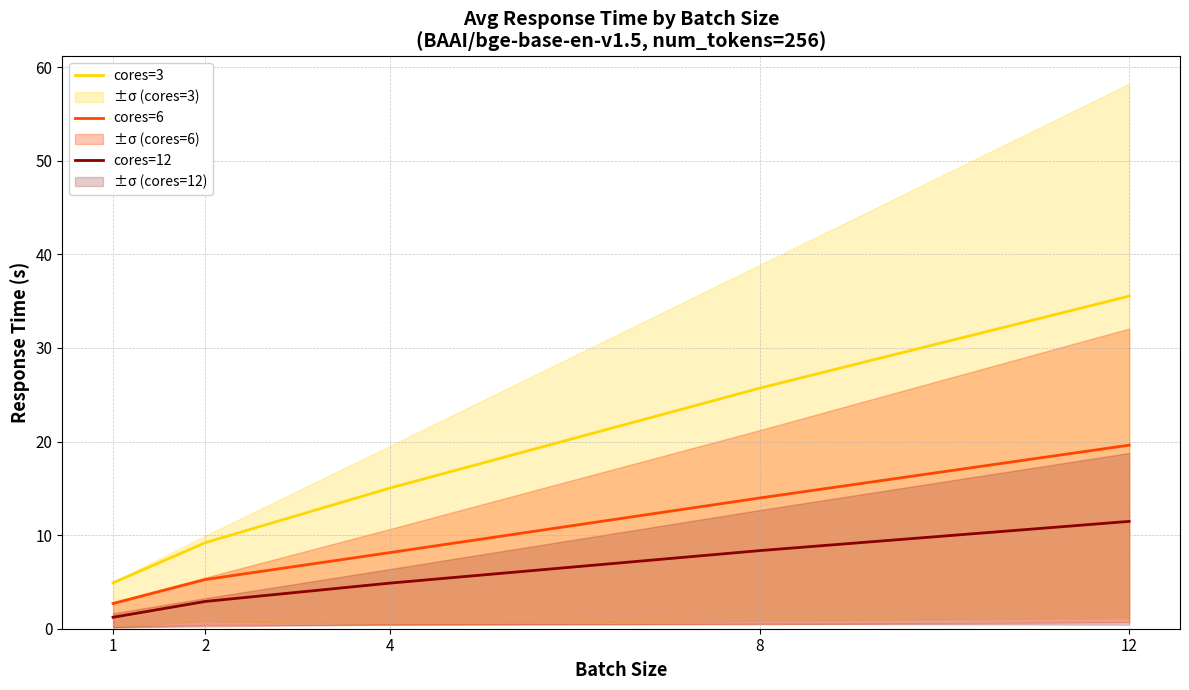

What is the sum of all cores=6 values?

49.7